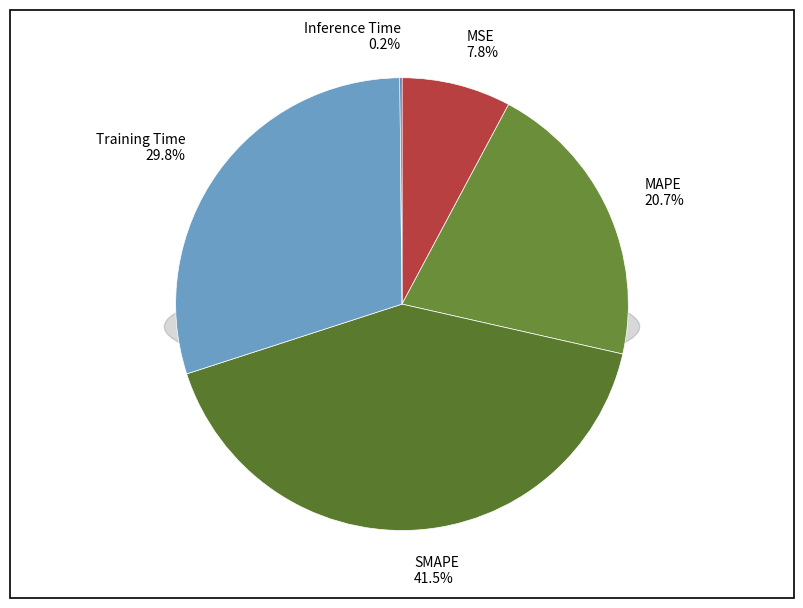

Is SMAPE the majority of the pie?

No